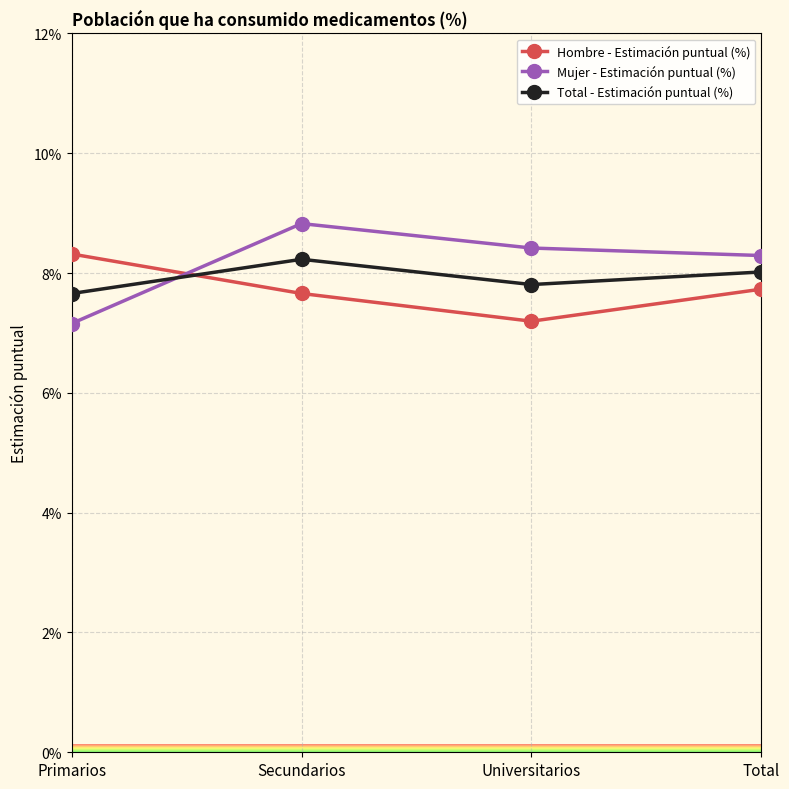

What is the label of the 1st point from the right?

Total